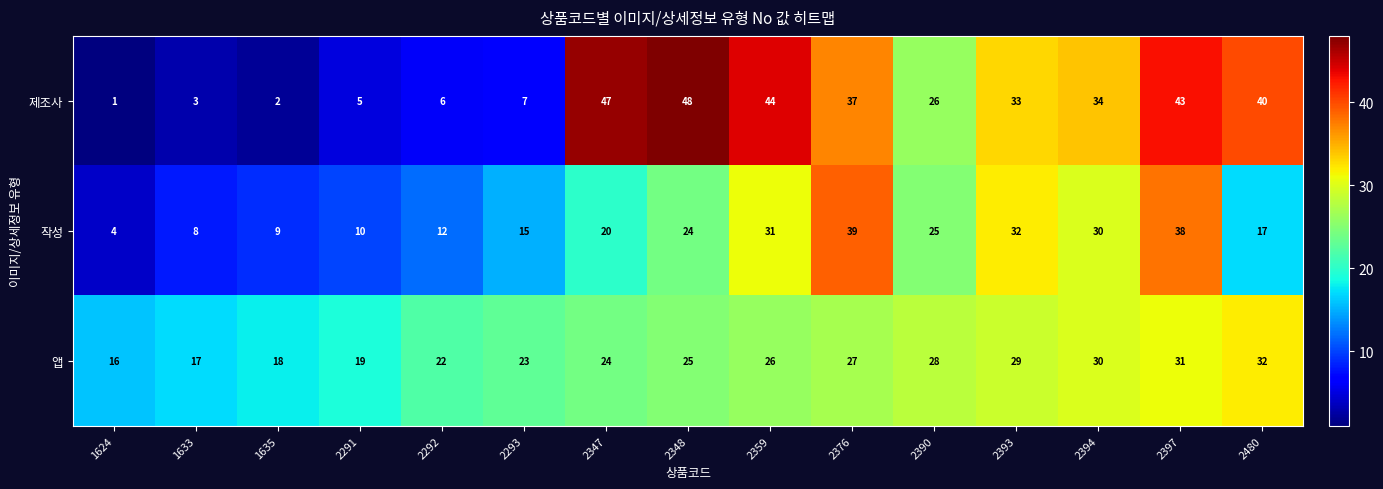

Which series has the largest total across all categories?

제조사